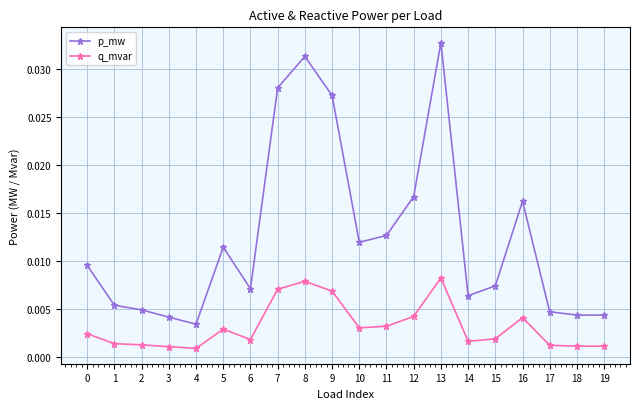

True or false: q_mvar has more than 1 interior local peaks.

True